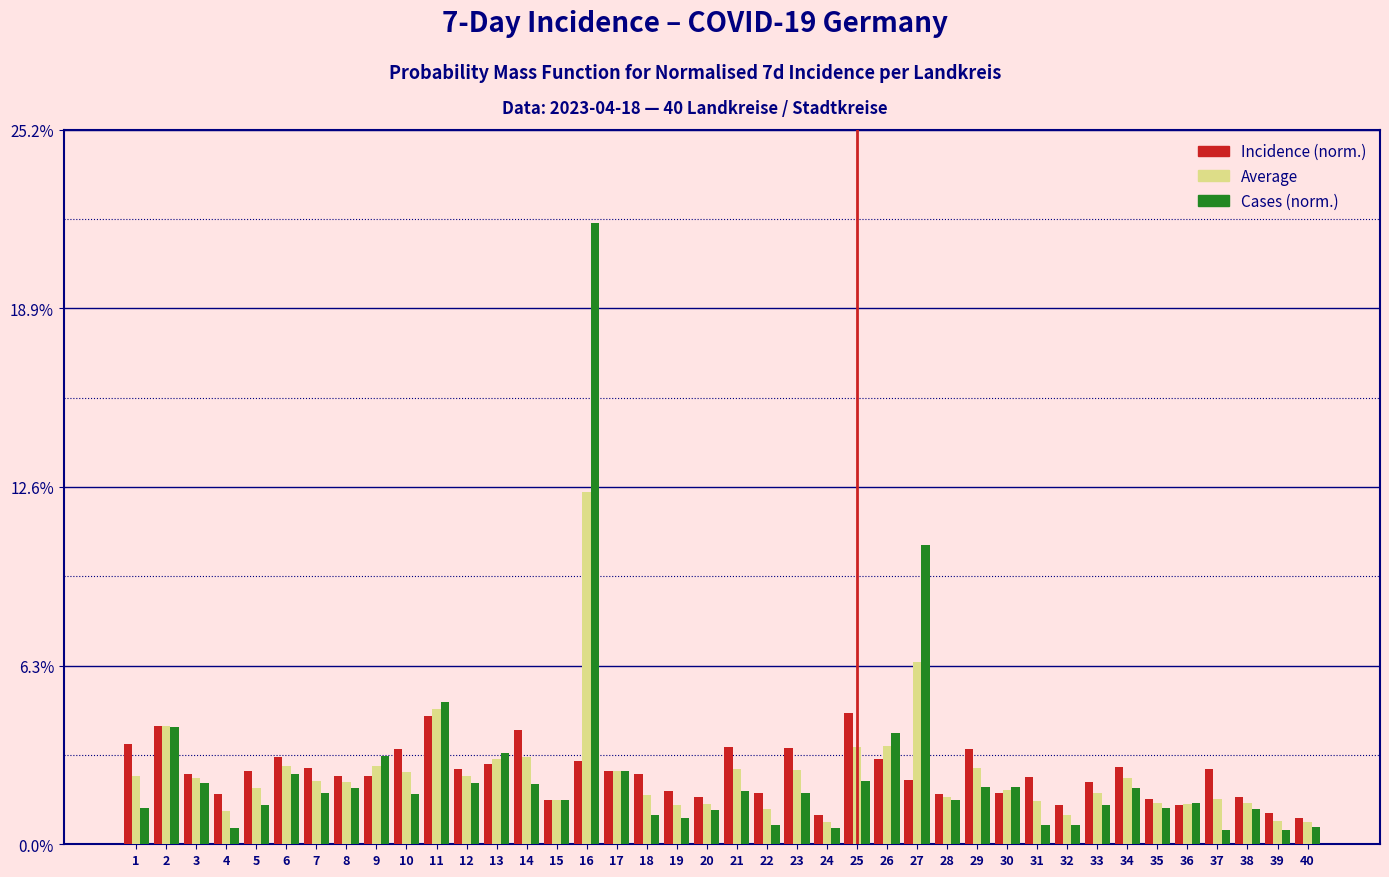

What is the difference between the highest and lowest values at 26?

0.9